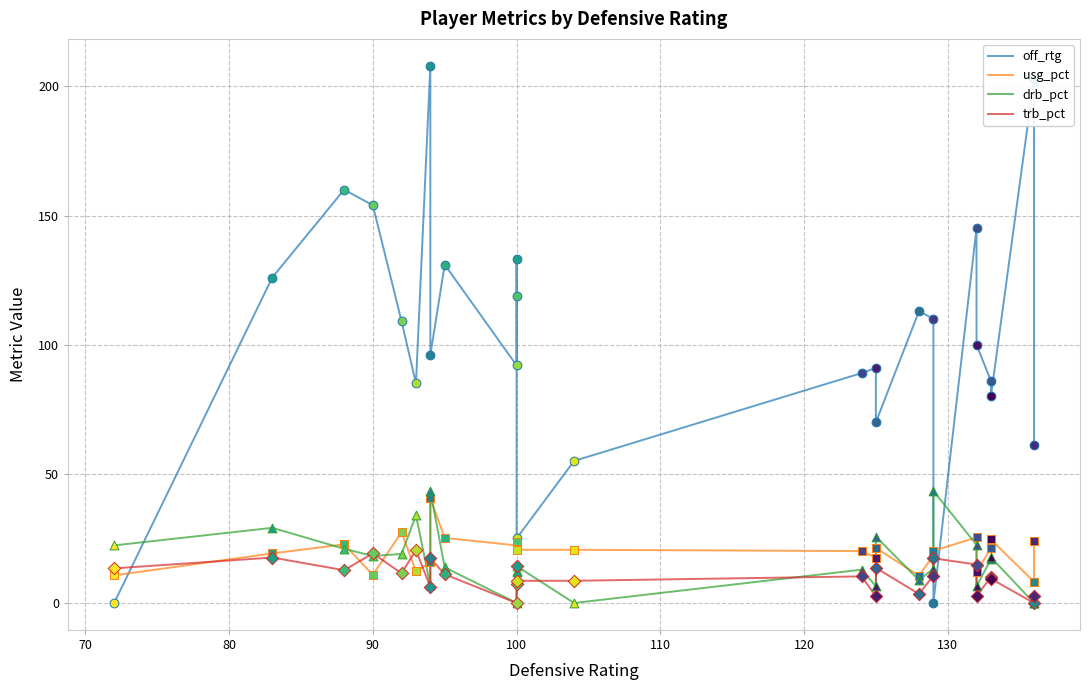

At how many categories does at least one series exceed 10?

26